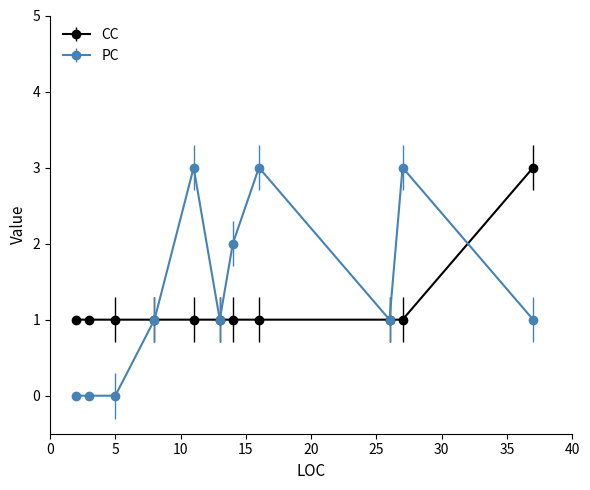

Which series has the widest spread of values?

PC